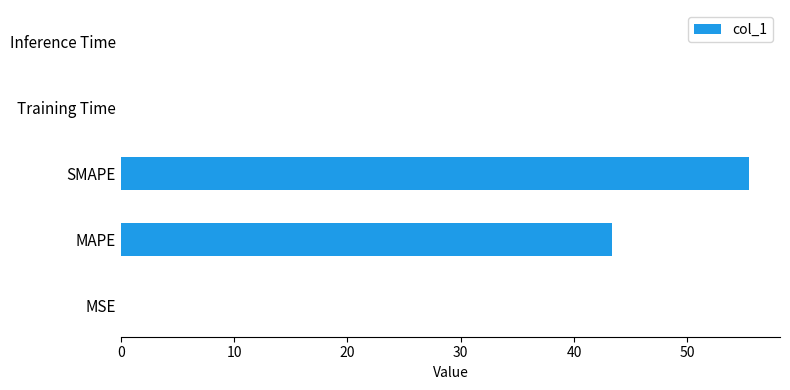

Where is the data nearest to the value 27?

MAPE